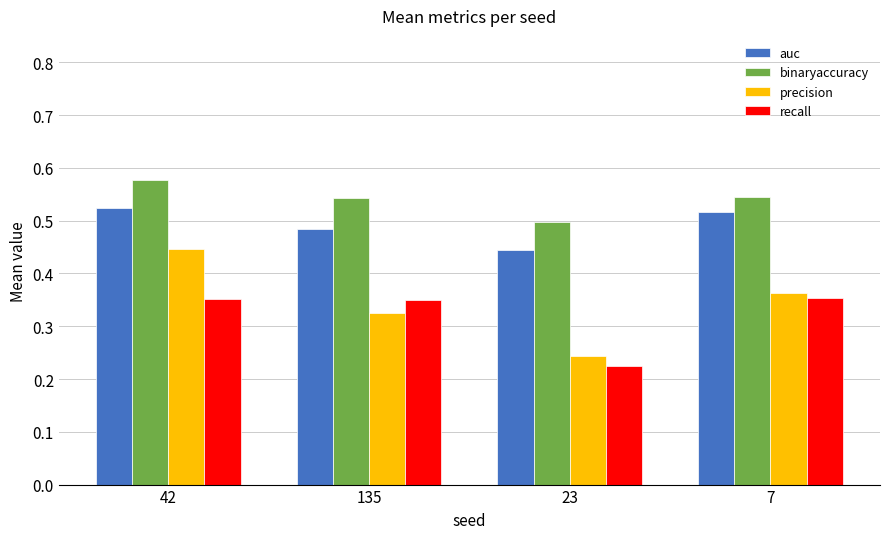

What is the label of the 4th bar from the right?

42